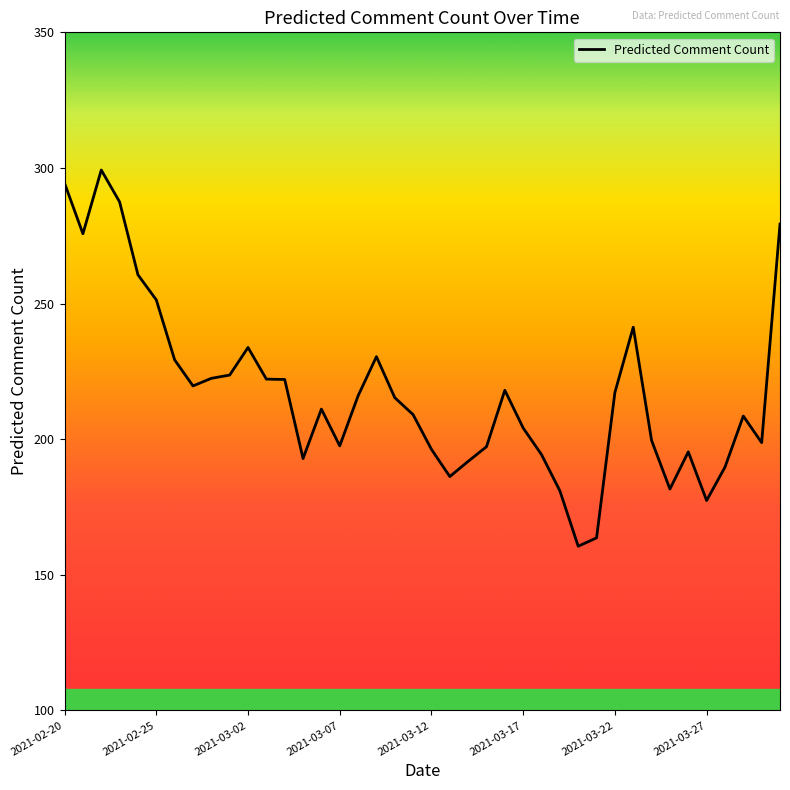

What is the difference between the maximum and minimum values?

138.7